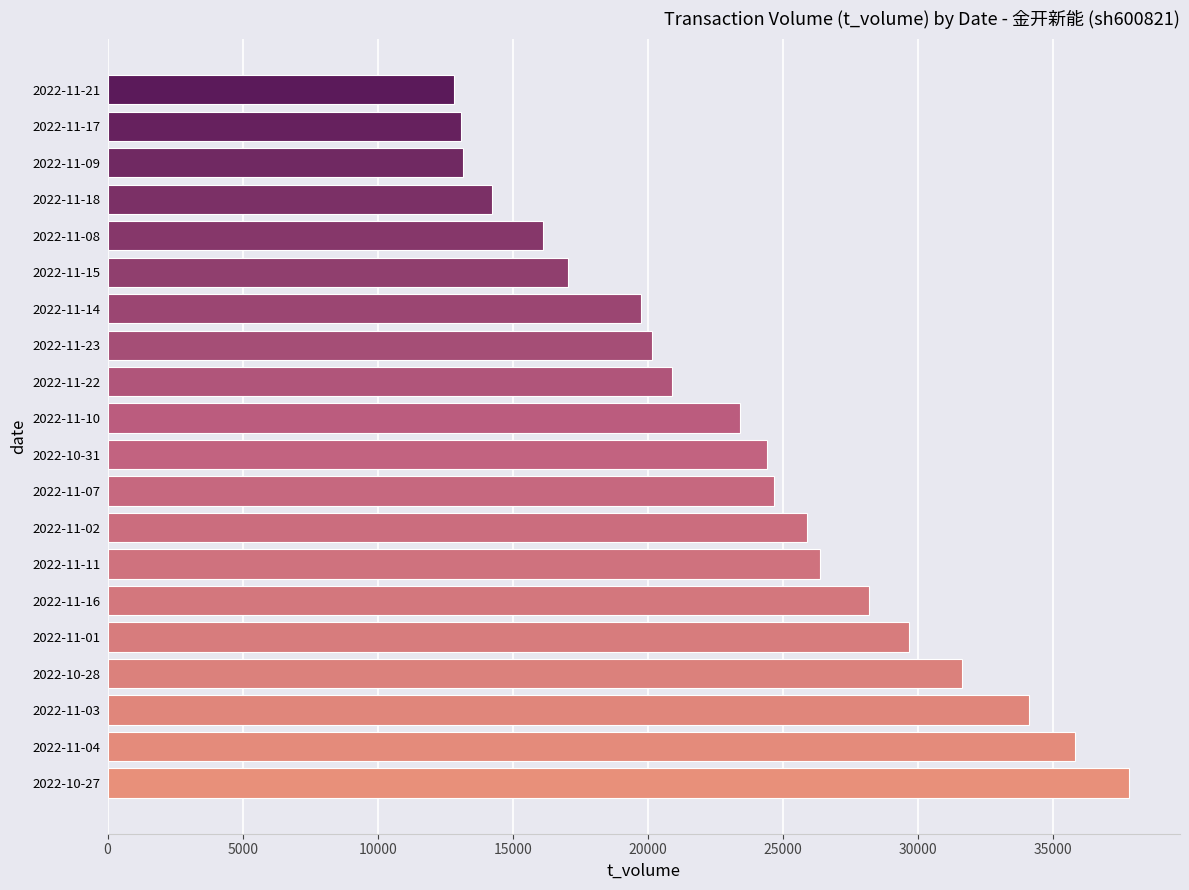

The value at 2022-11-17 is 4255. True or false?

False